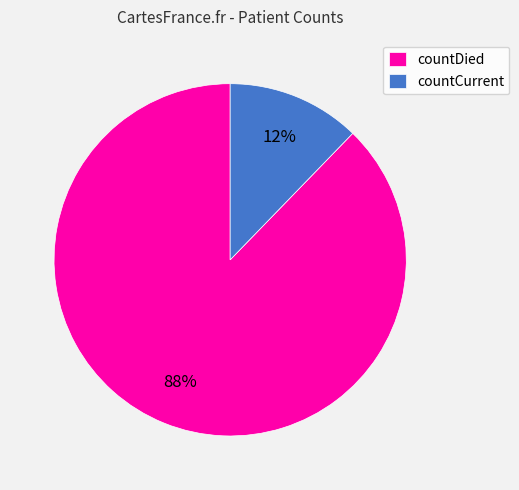

What is the ratio of the value at countCurrent to the value at countDied?

0.1